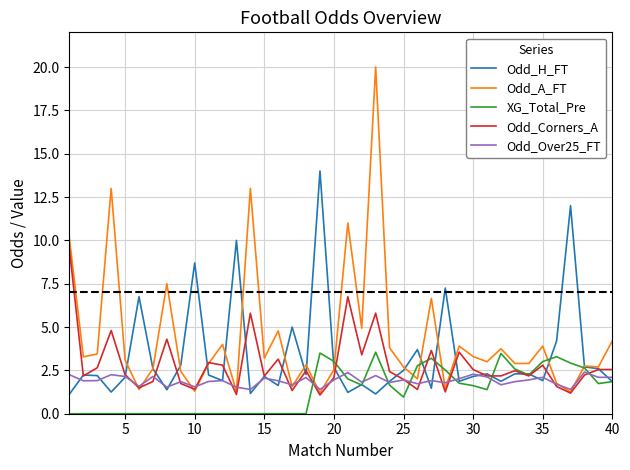

What is the maximum value shown in the chart?

20.0